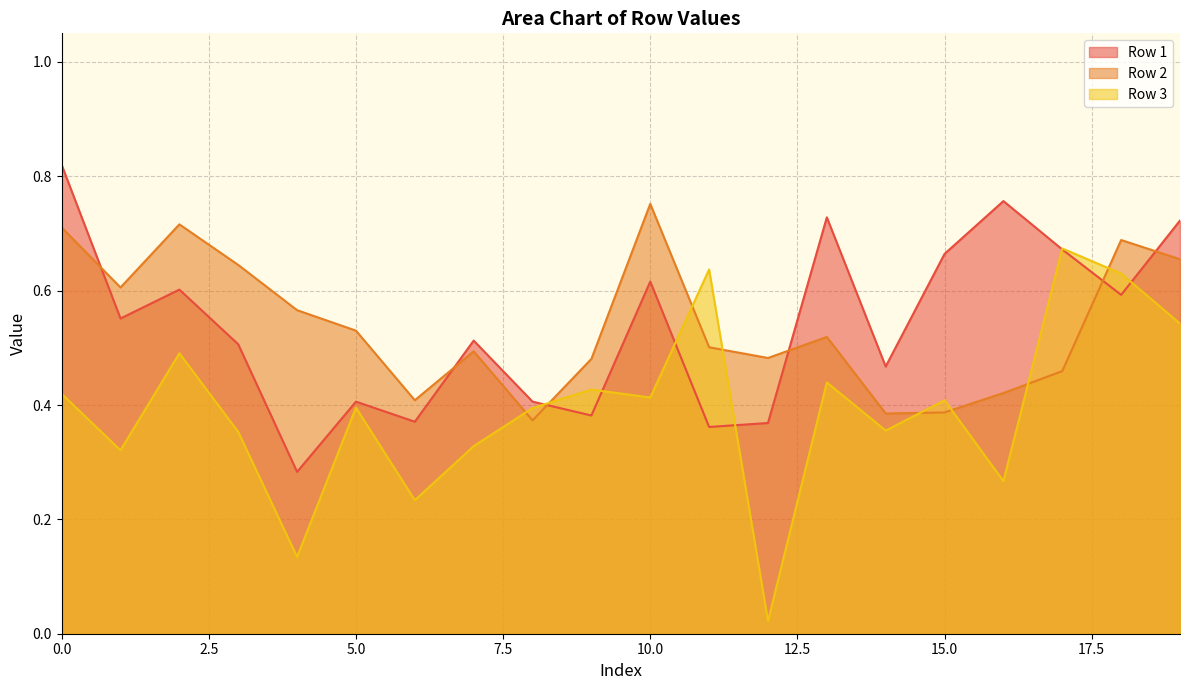

Which series has the largest range (max minus min)?

Row 3